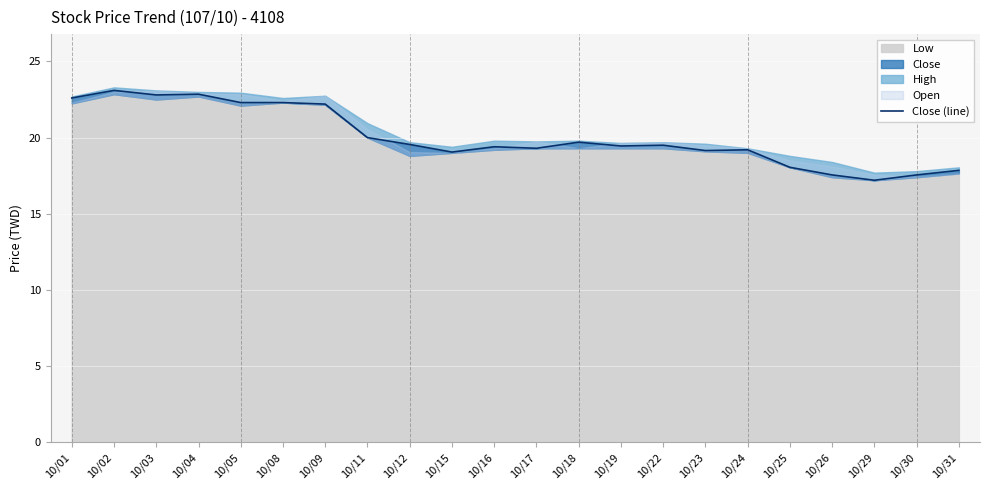

At which label is the value closest to 20?

10/11